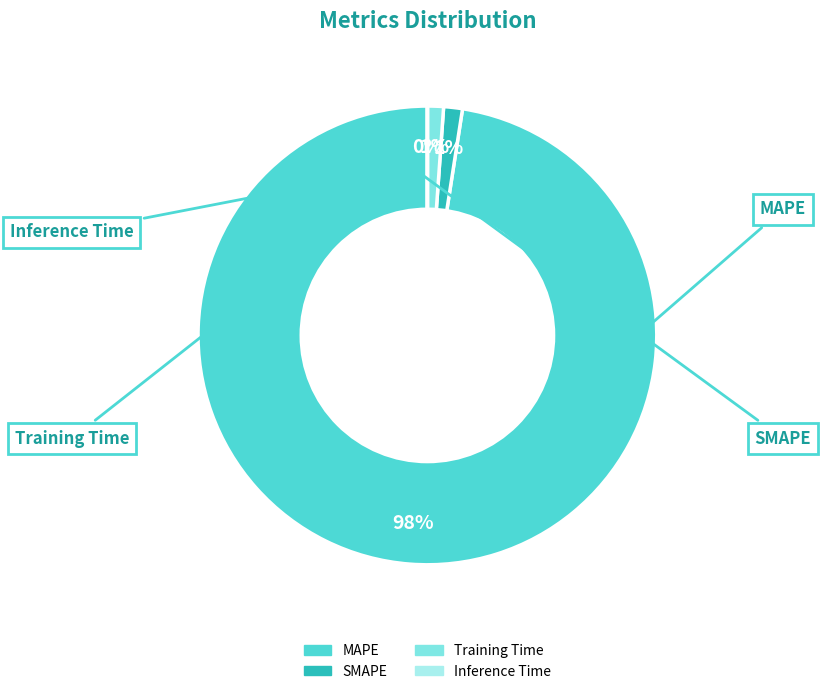

Which category has the biggest portion of the pie?

MAPE